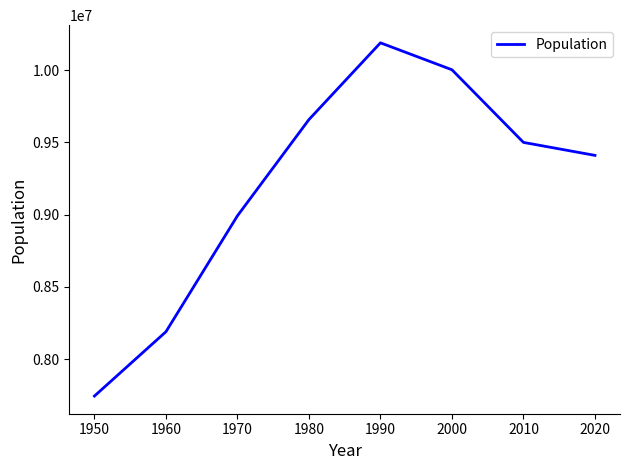

What is the maximum value shown in the chart?

10188942